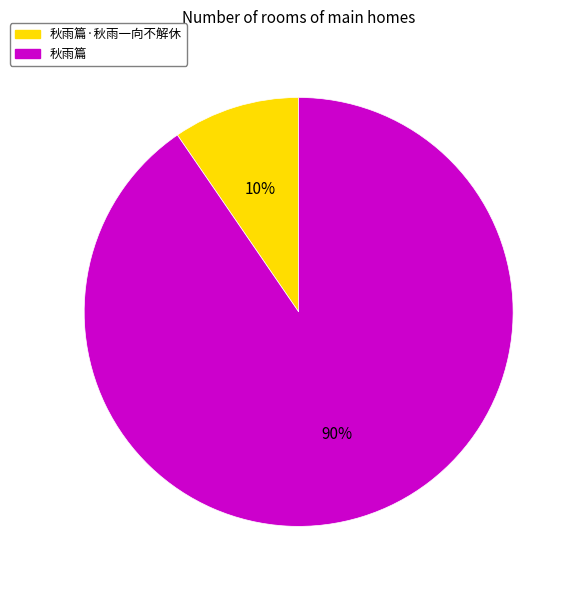

To the nearest percent, what is the average slice percentage?

50%